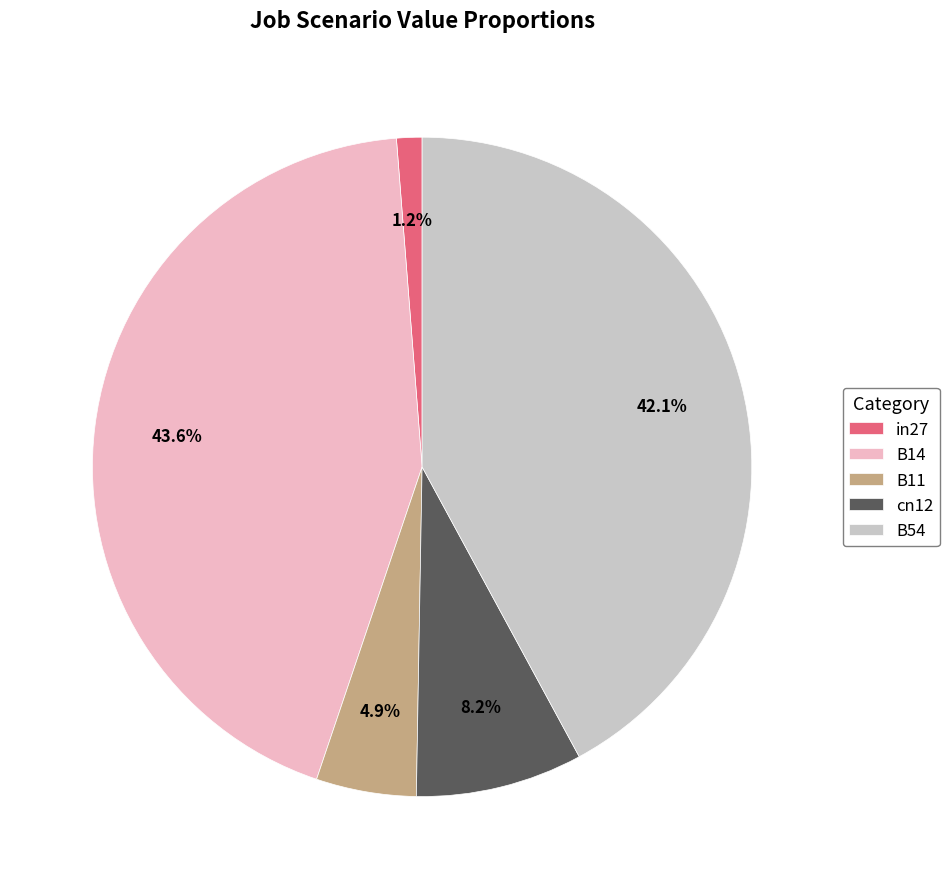

Rank the categories by value from lowest to highest.

in27, B11, cn12, B54, B14